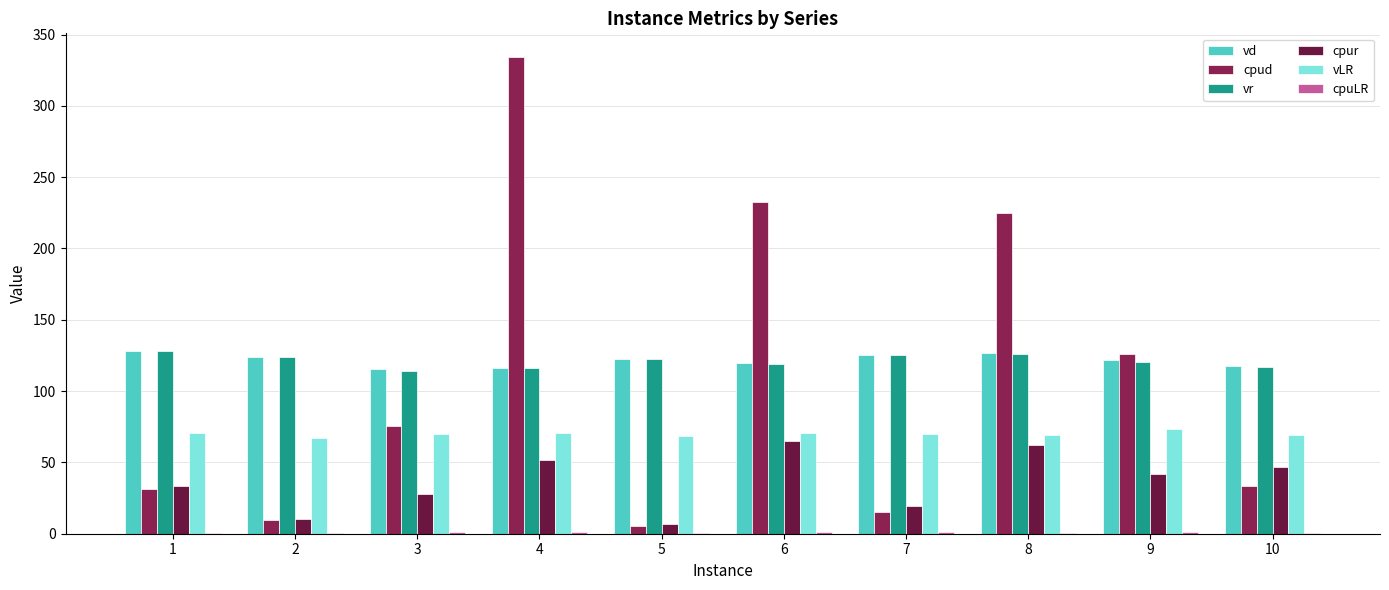

How many groups of bars are there?

10